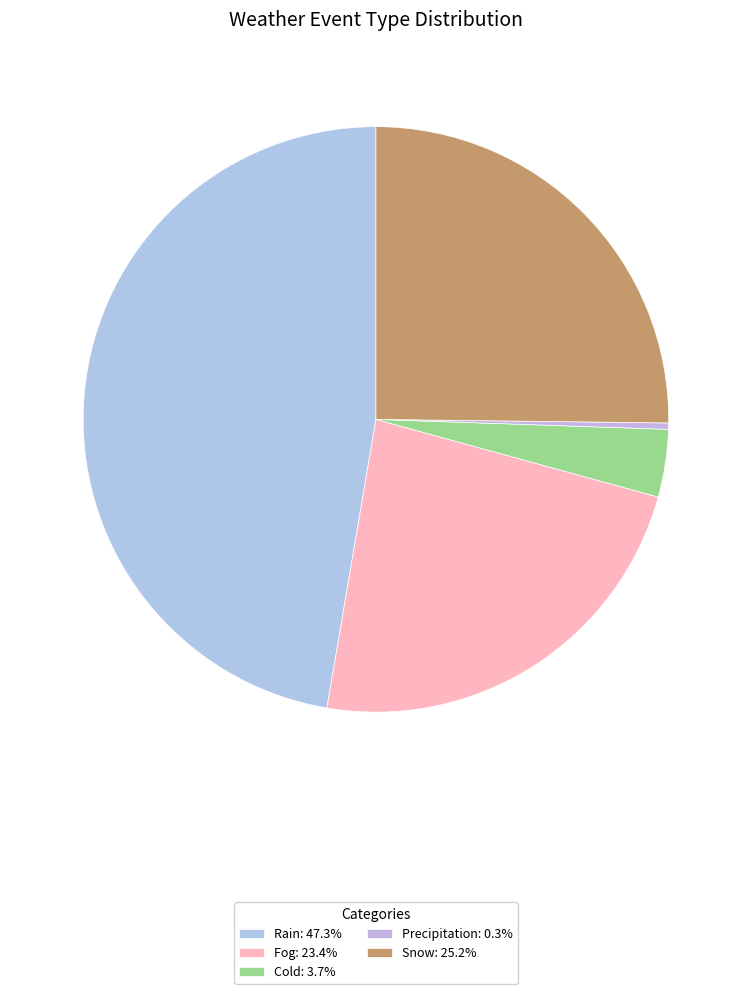

Approximately how many times larger is the value at Fog compared to Rain?

0.5